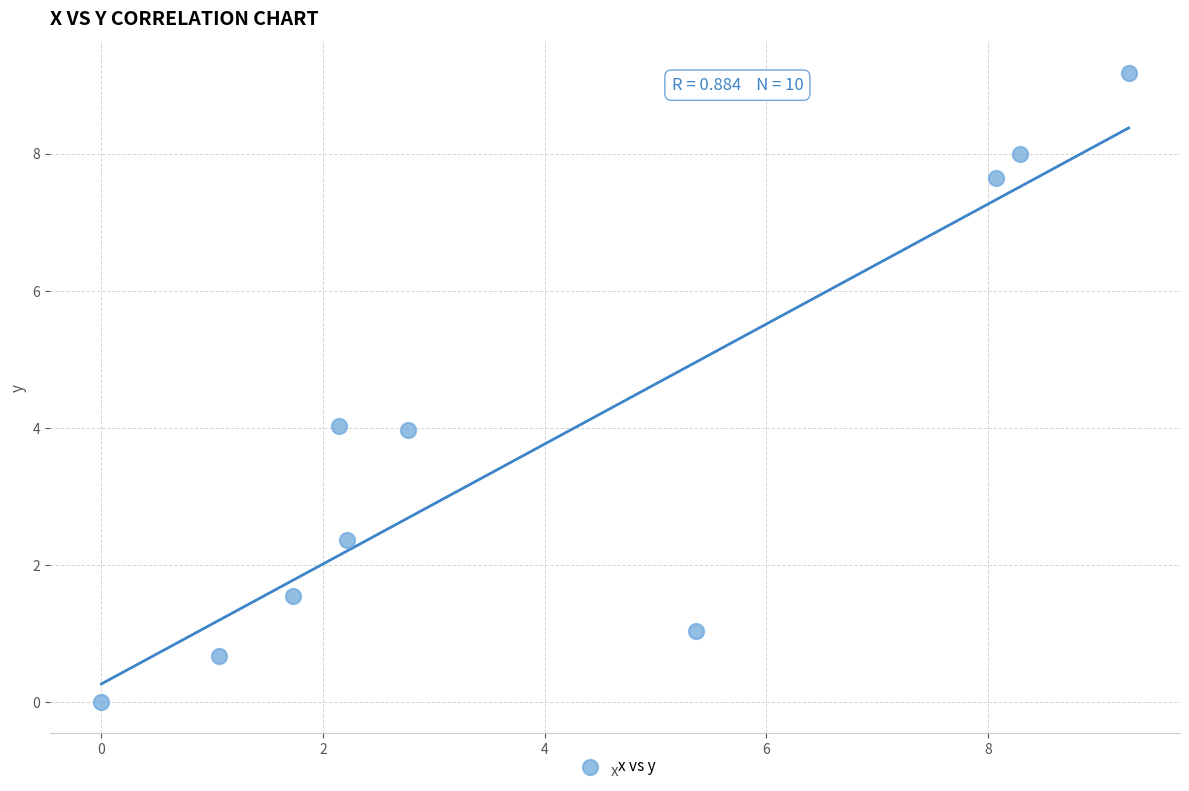

What is the average X value?

4.1